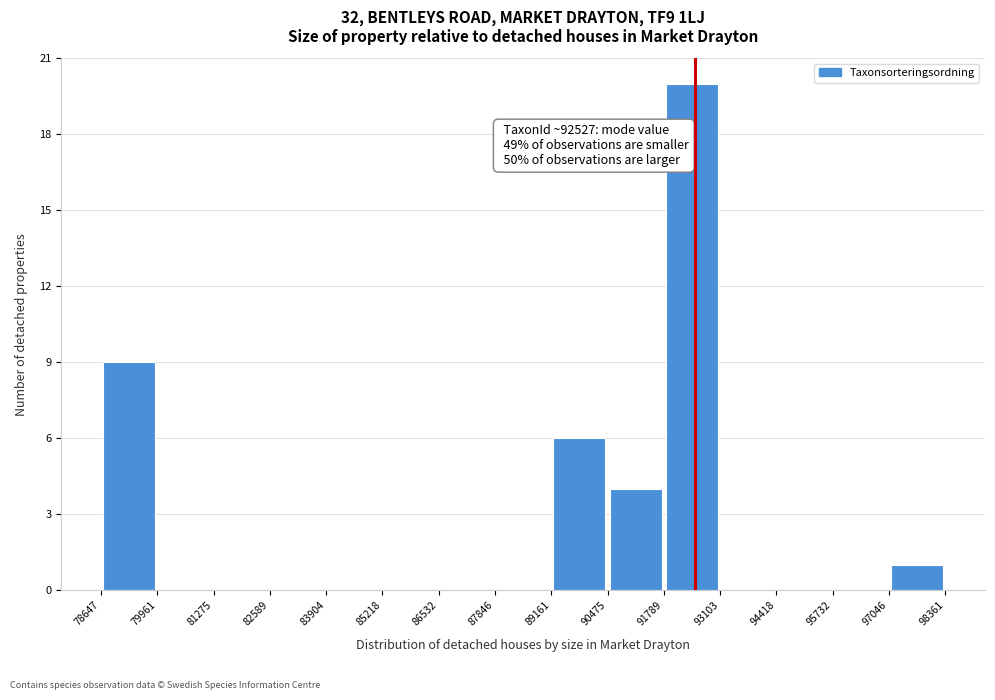

Which range on the x-axis has the tallest bar?

91789 to 93103